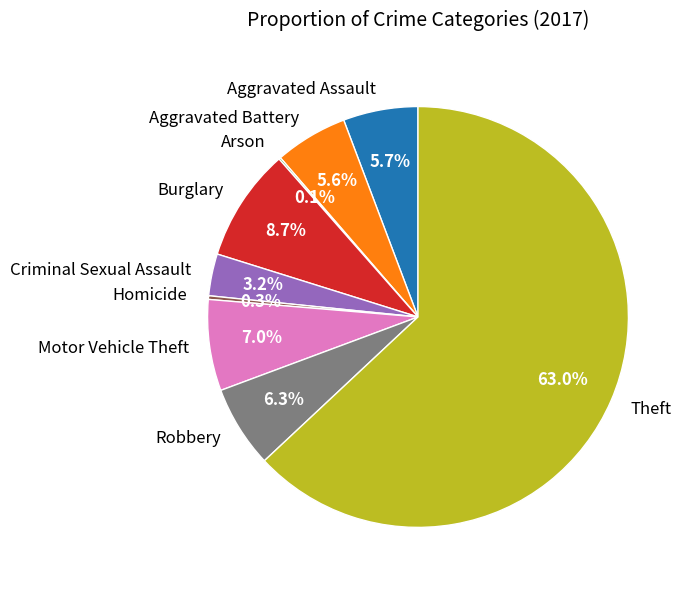

Do Burglary and Robbery together represent more than half of the pie?

No